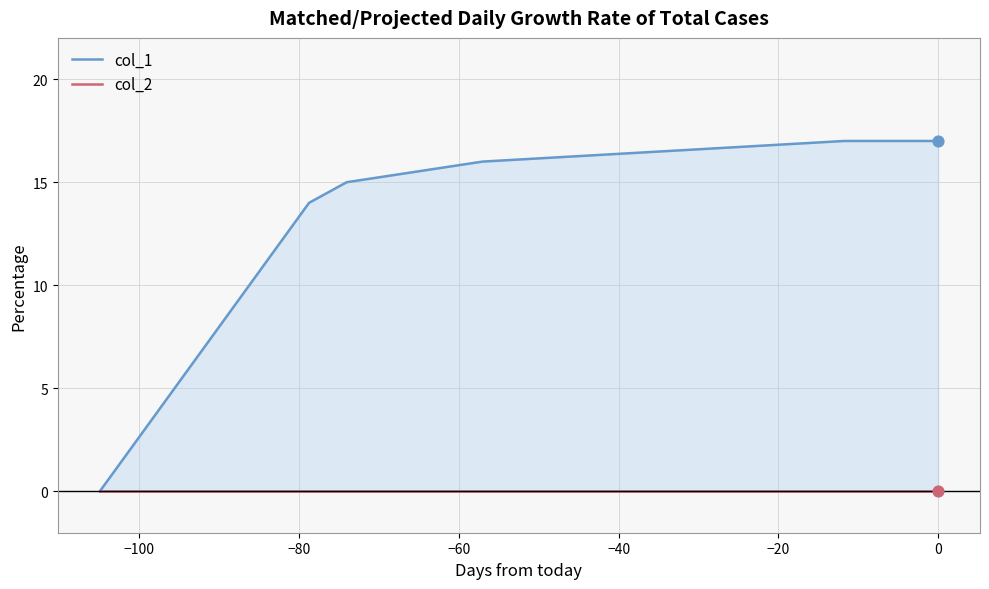

What are all the series names shown in the legend?

col_1, col_2